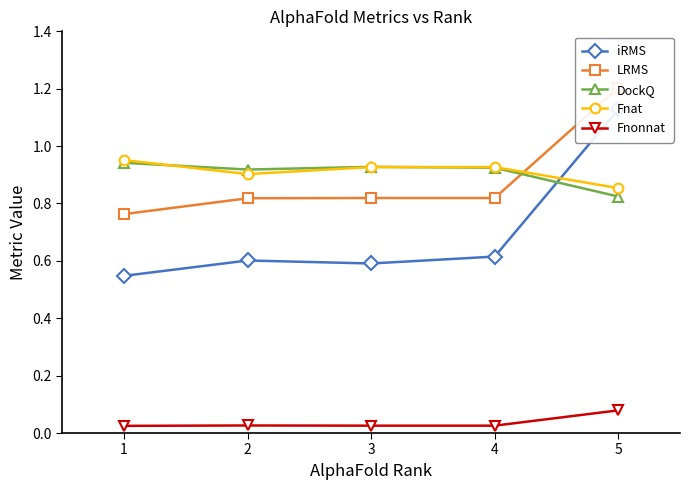

At which category does the chart reach its peak across all series?

5